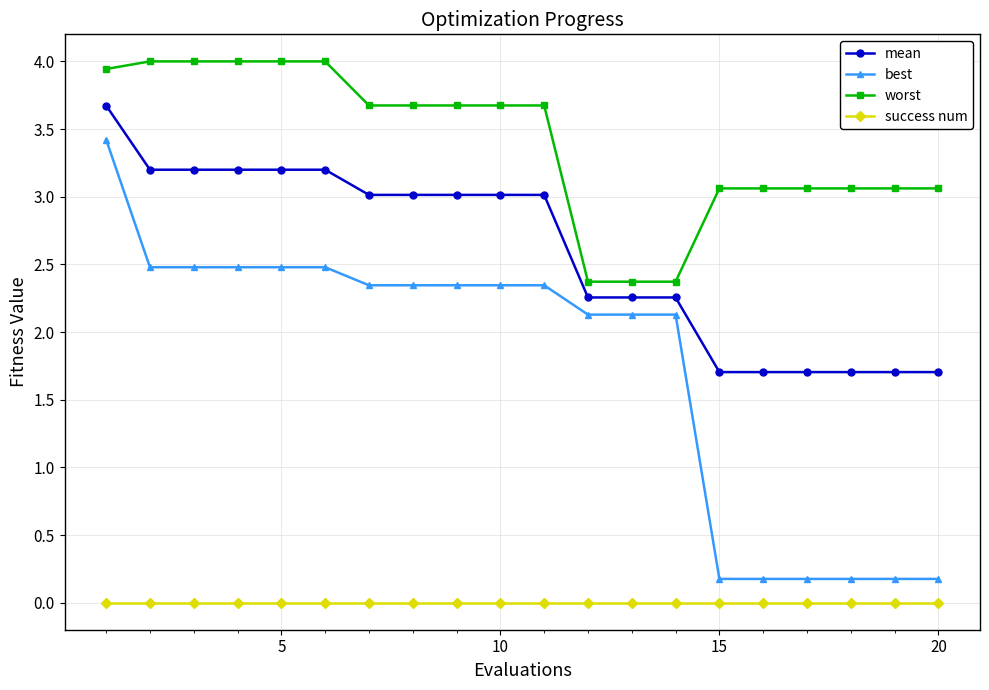

Rank the series by their maximum value, from highest to lowest.

worst, mean, best, success num